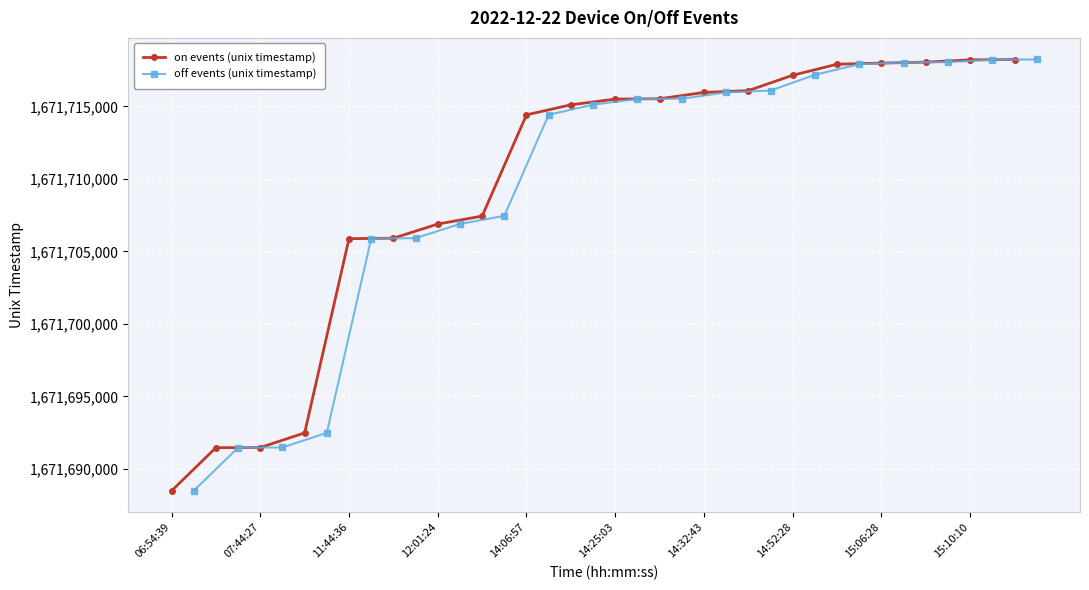

At which label is on events (unix timestamp) closest to 1671703356?

11:44:36